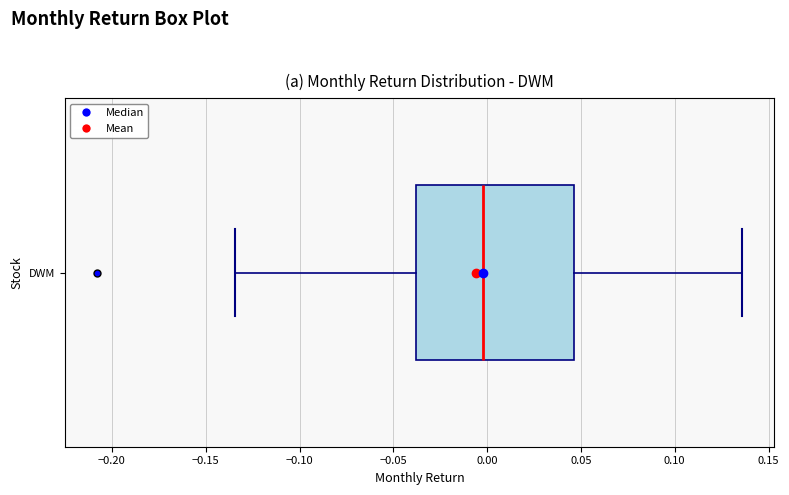

Transcribe this box plot: give where the median line is, the range the box spans, and where the two whiskers end, as read against the x-axis. The values are not printed on the chart, so give them approximately, as read against the axis.

median 0.000, box -0.040 to 0.045, whiskers -0.135 to 0.135